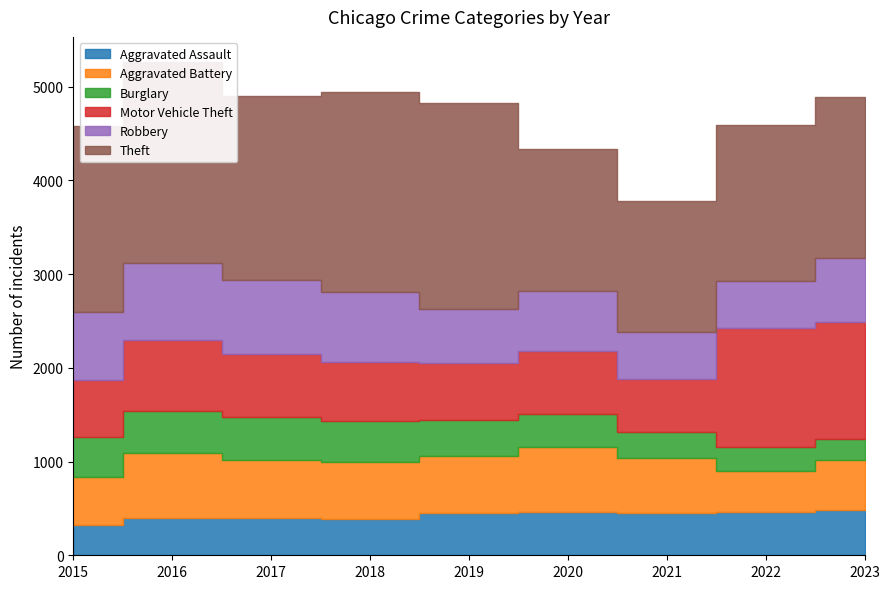

What is the sum of all Motor Vehicle Theft values?

7041